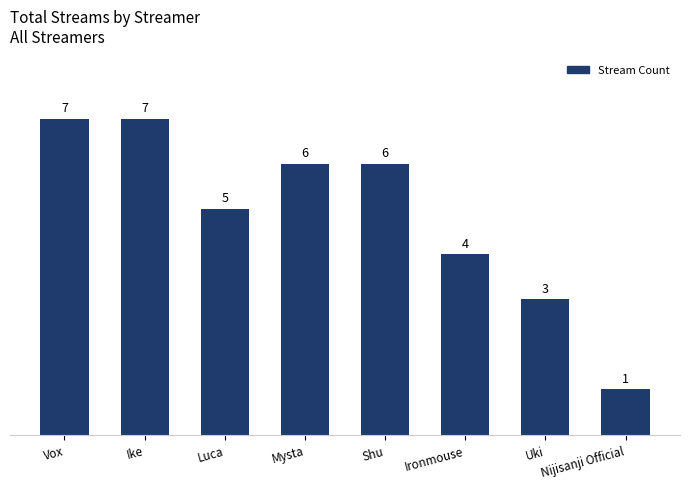

Reading left to right, extract all data points from this chart.

Vox=7	Ike=7	Luca=5	Mysta=6	Shu=6	Ironmouse=4	Uki=3	Nijisanji Official=1